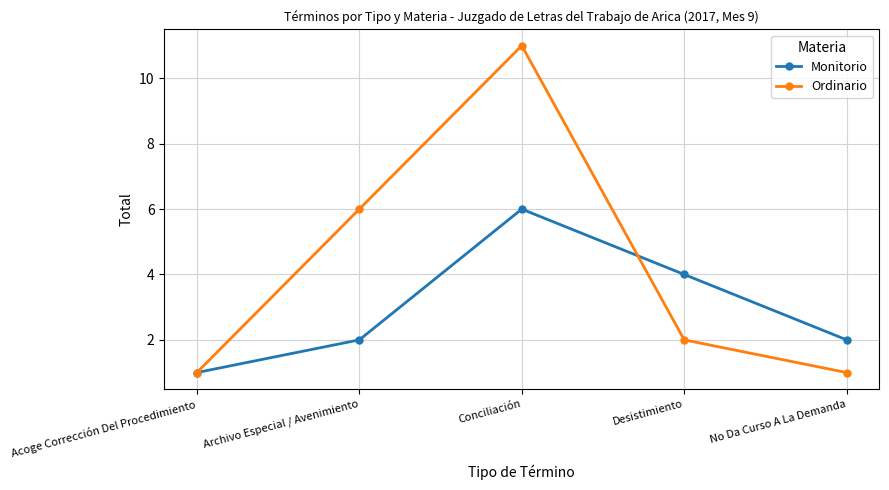

Which series has the largest total across all categories?

Ordinario